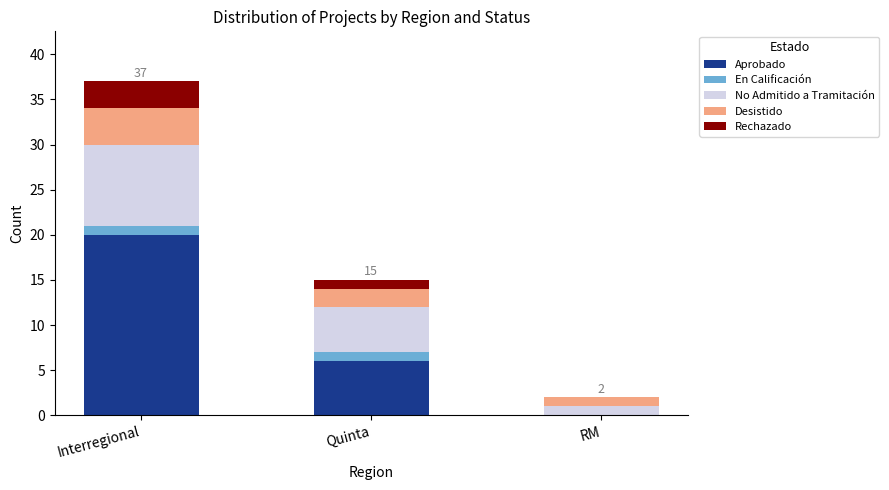

How many distinct data groups are displayed?

5